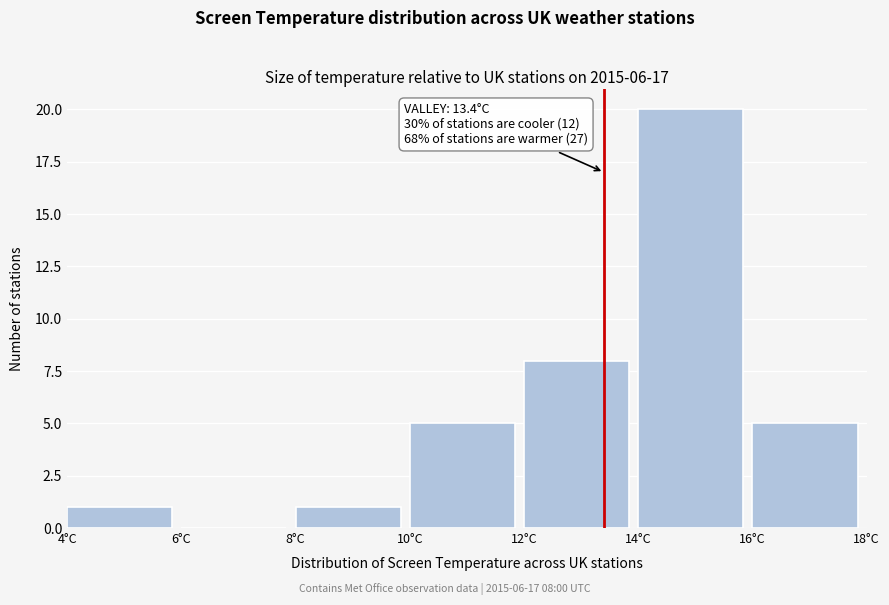

Which range on the x-axis has the tallest bar?

14 to 16